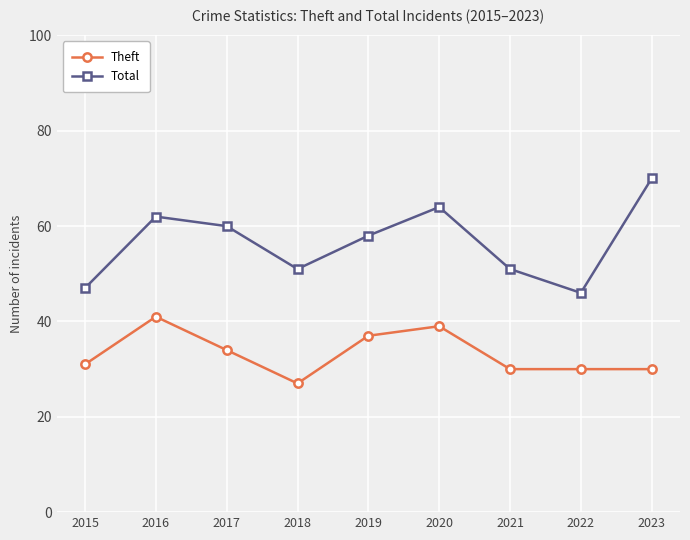

Which series has the largest range (max minus min)?

Total